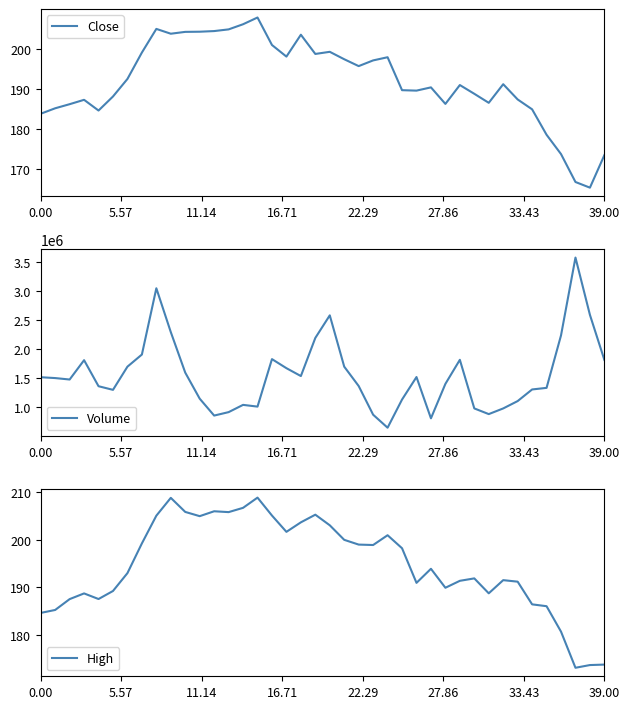

What is the total value across all series at 35?

1333764.7